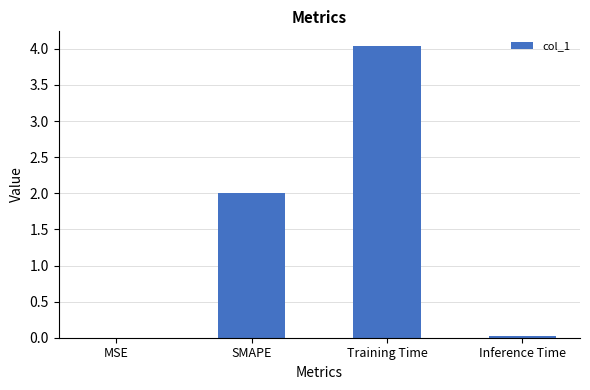

What is the difference between the values at MSE and SMAPE?

2.0